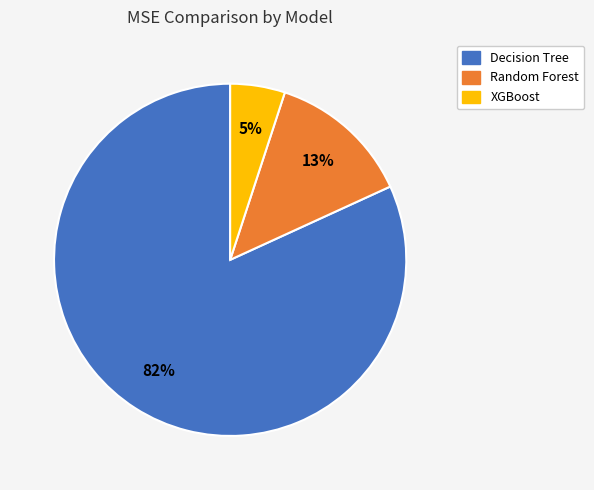

To the nearest percent, what is the difference between the largest and smallest slice percentages?

77%